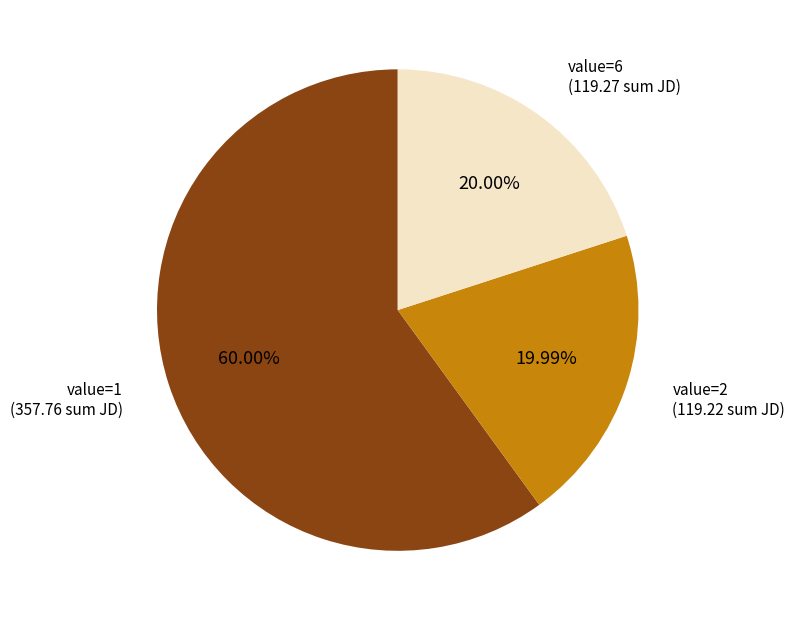

How many segments does this pie chart have?

3